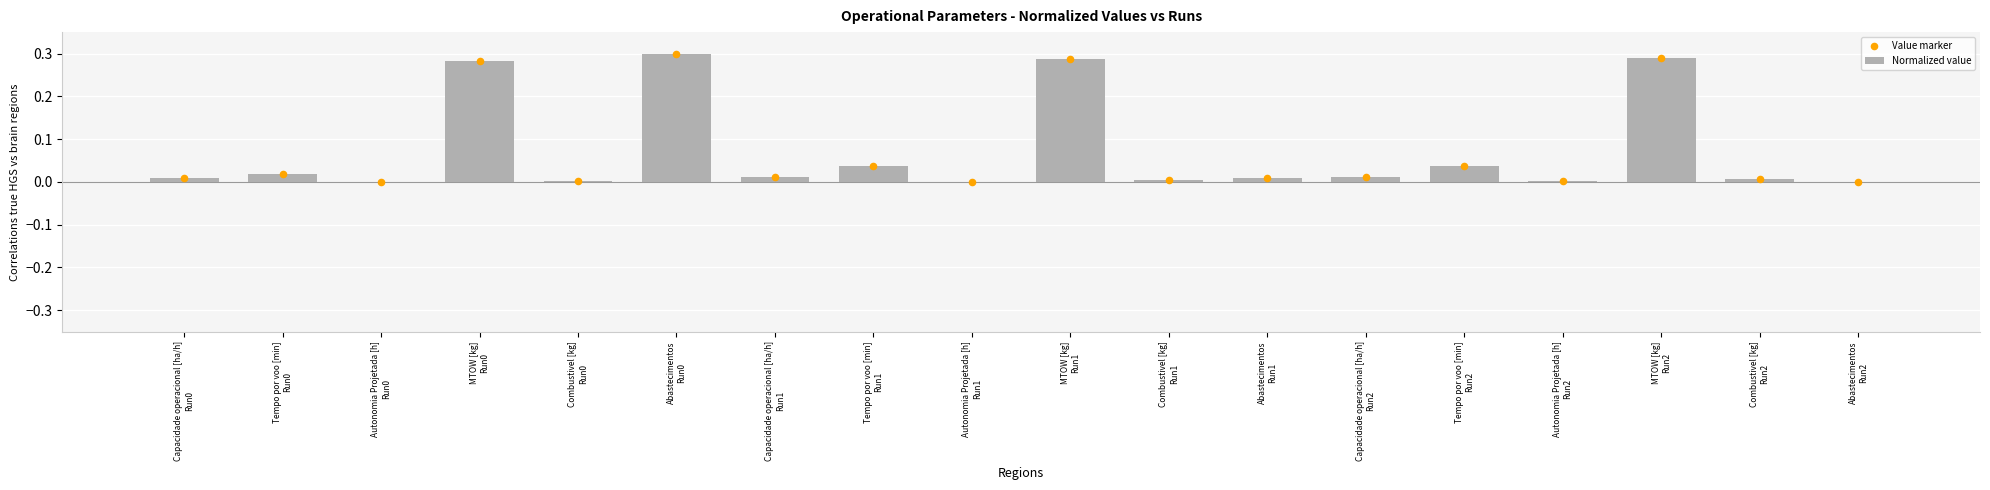

Is the value of Normalized value at Combustivel [kg]
Run2 greater than the value of Value marker at Abastecimentos
Run1?

No